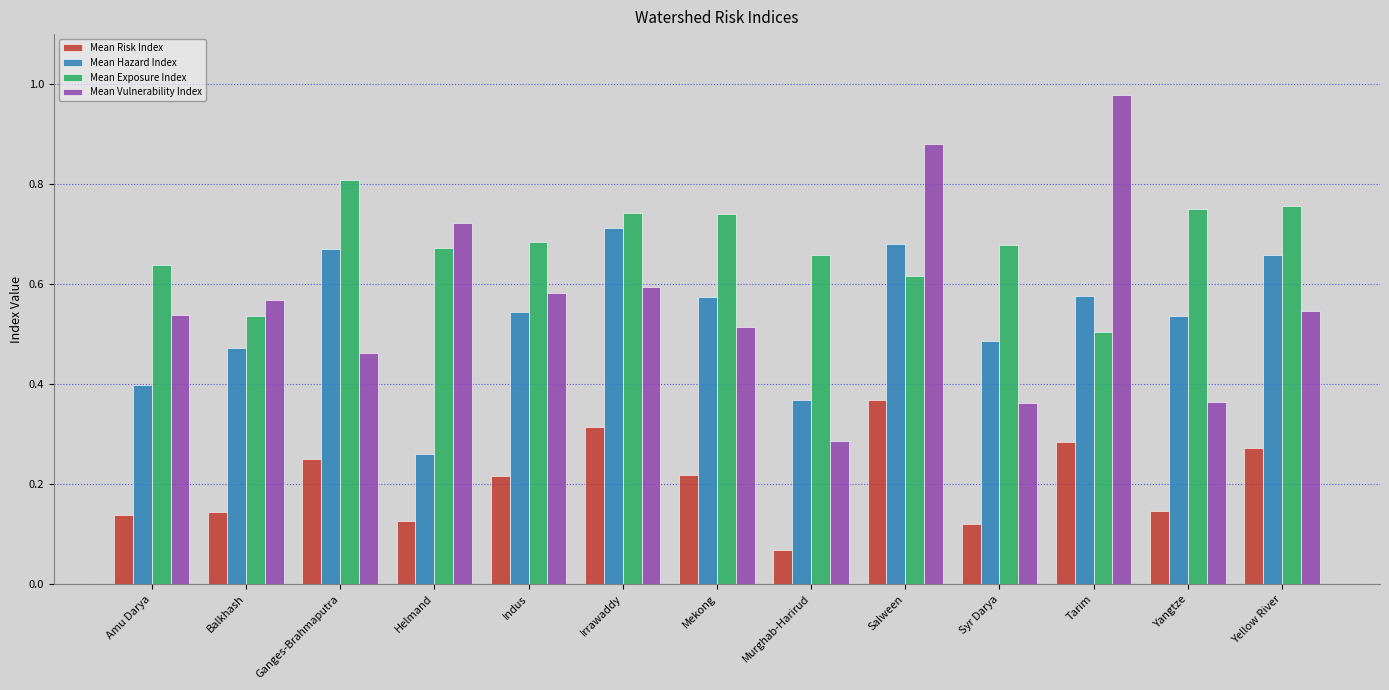

At which label does Mean Hazard Index reach its minimum?

Helmand